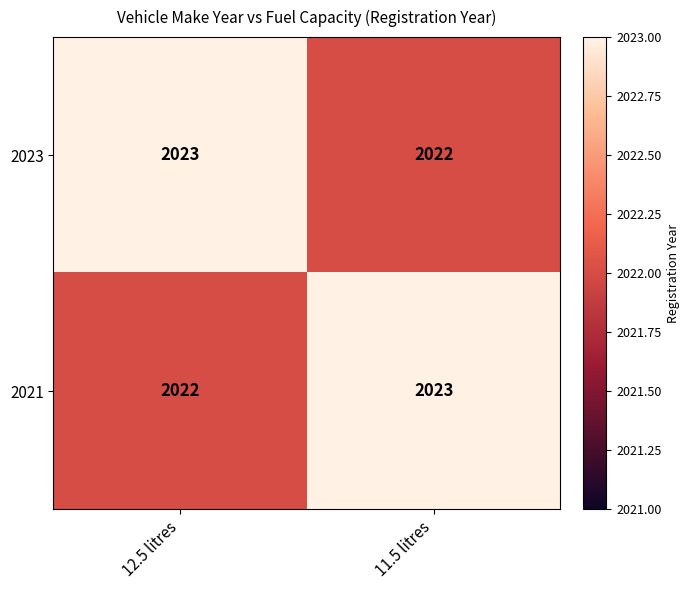

What is the approximate value of 2021 at 11.5 litres?

2023